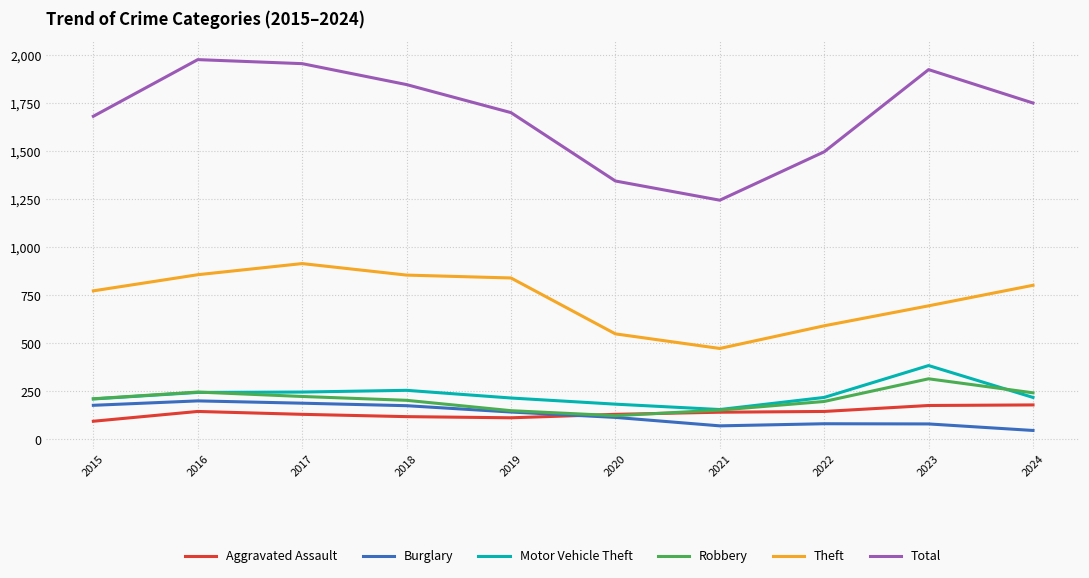

Count the number of data series in this chart.

6